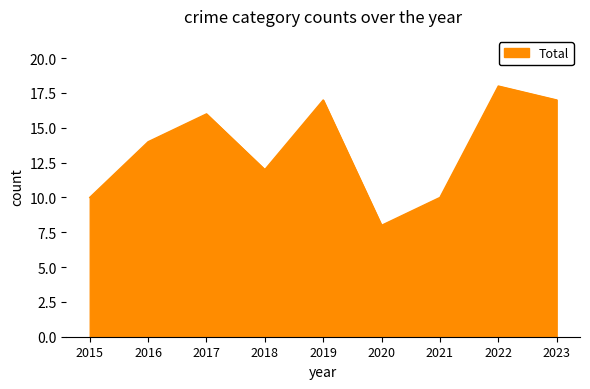

Approximately how many times larger is the value at 2022 compared to 2018?

1.5